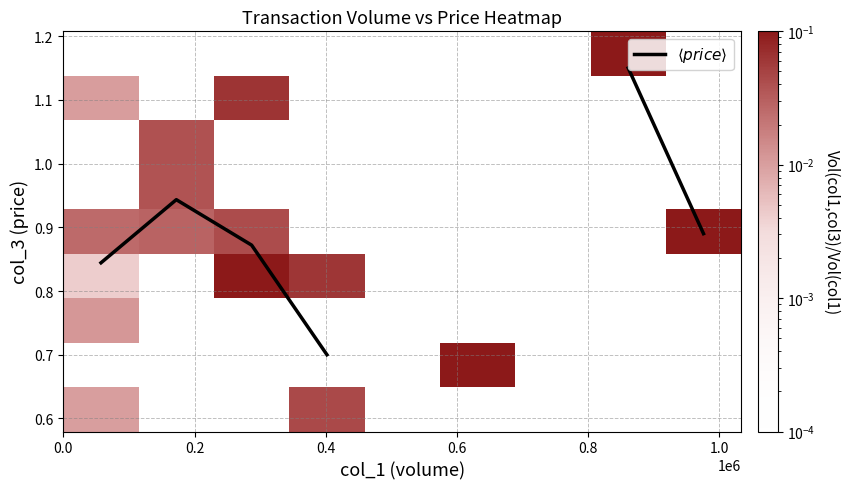

How many data points does each series have?

9